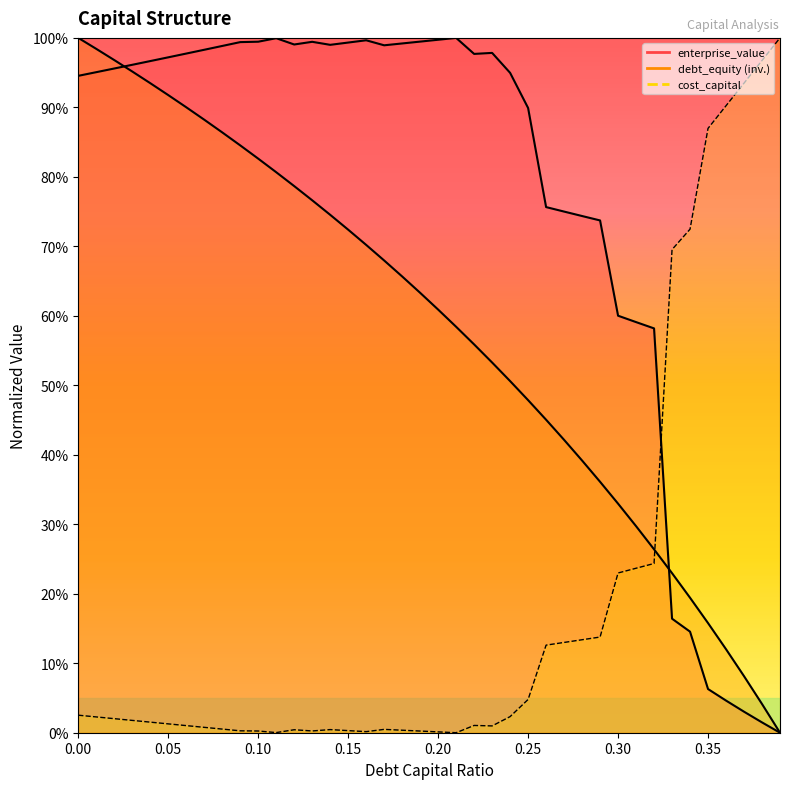

At which label does cost_capital reach its peak?

0.39